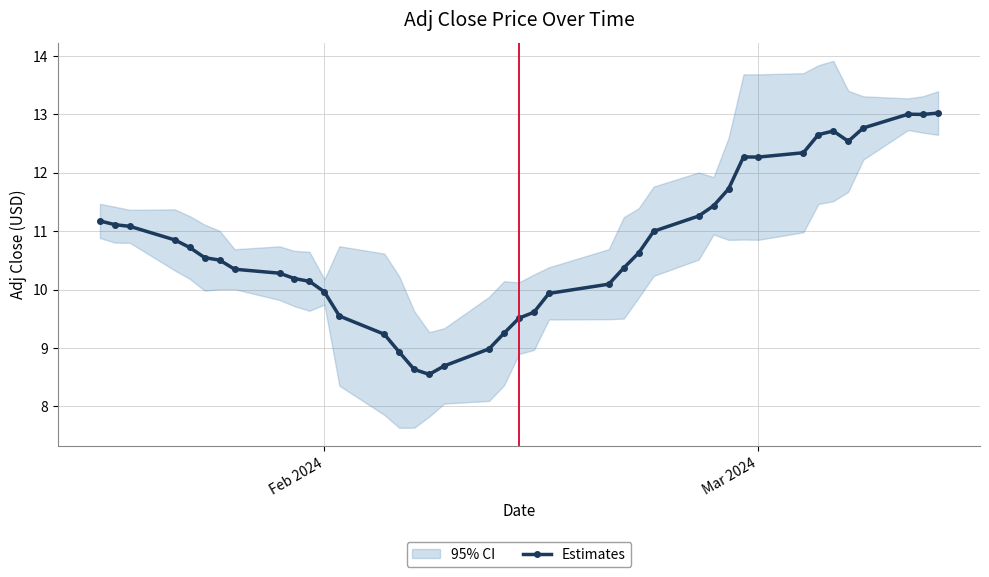

What is the difference between the maximum and minimum values?

4.5